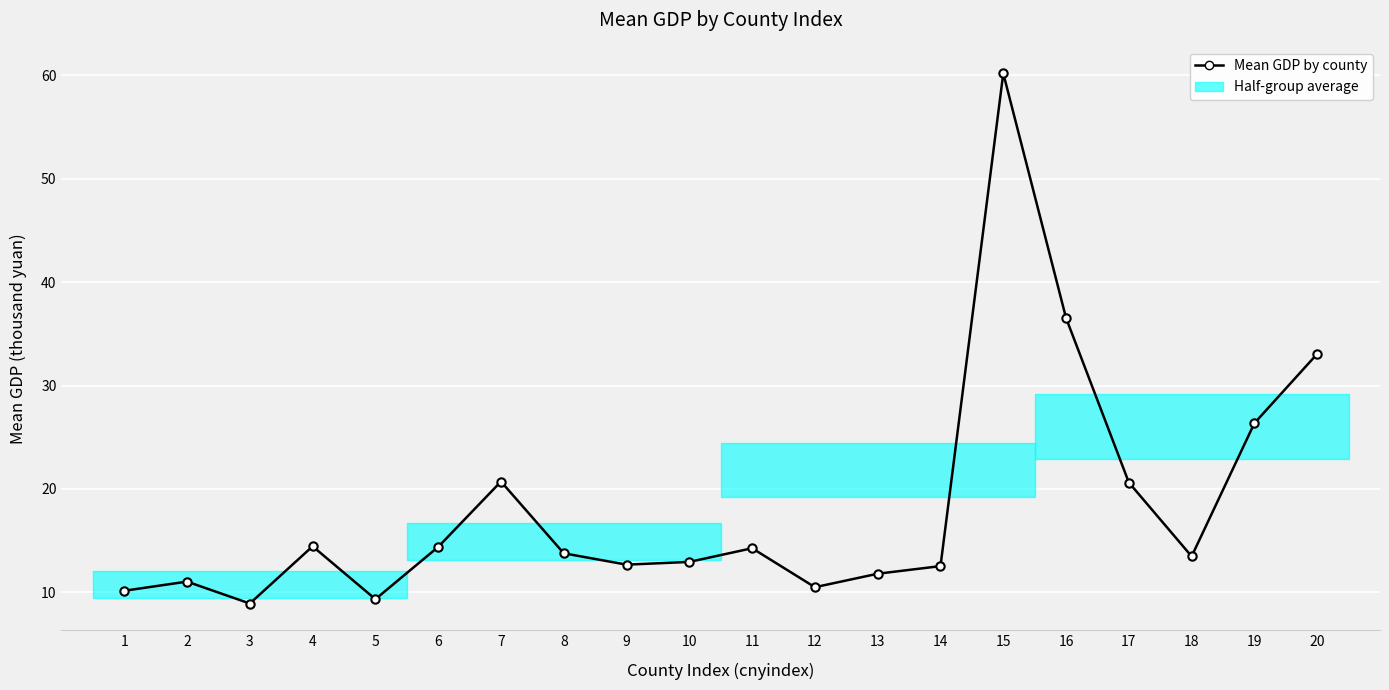

What is the value of the 9th point from the left?

12.7